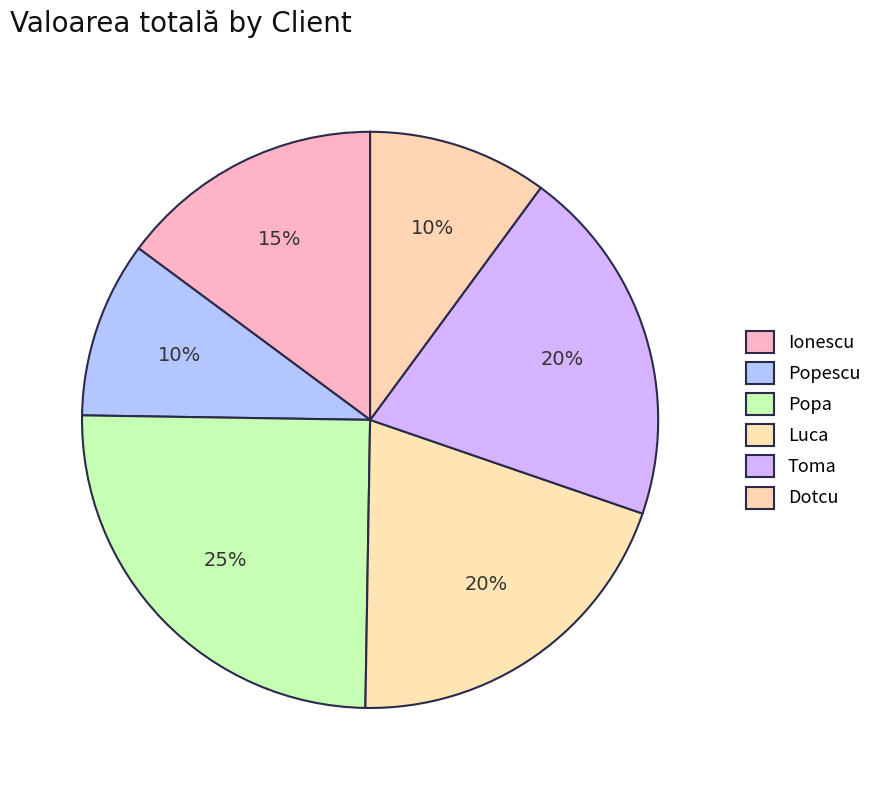

Count the number of slices in the pie.

6